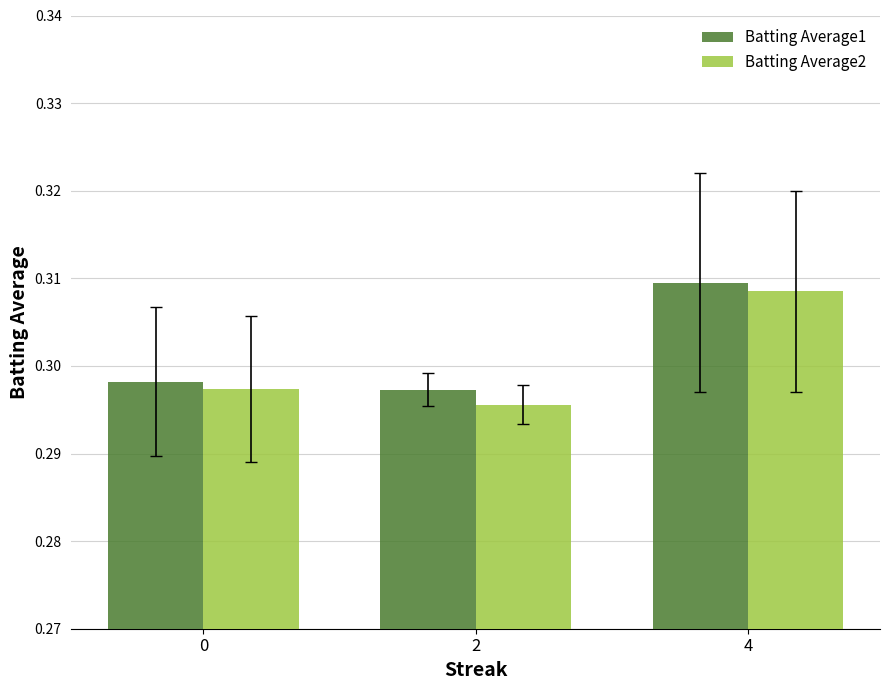

List the series in order of their overall mean, highest first.

Batting Average1, Batting Average2